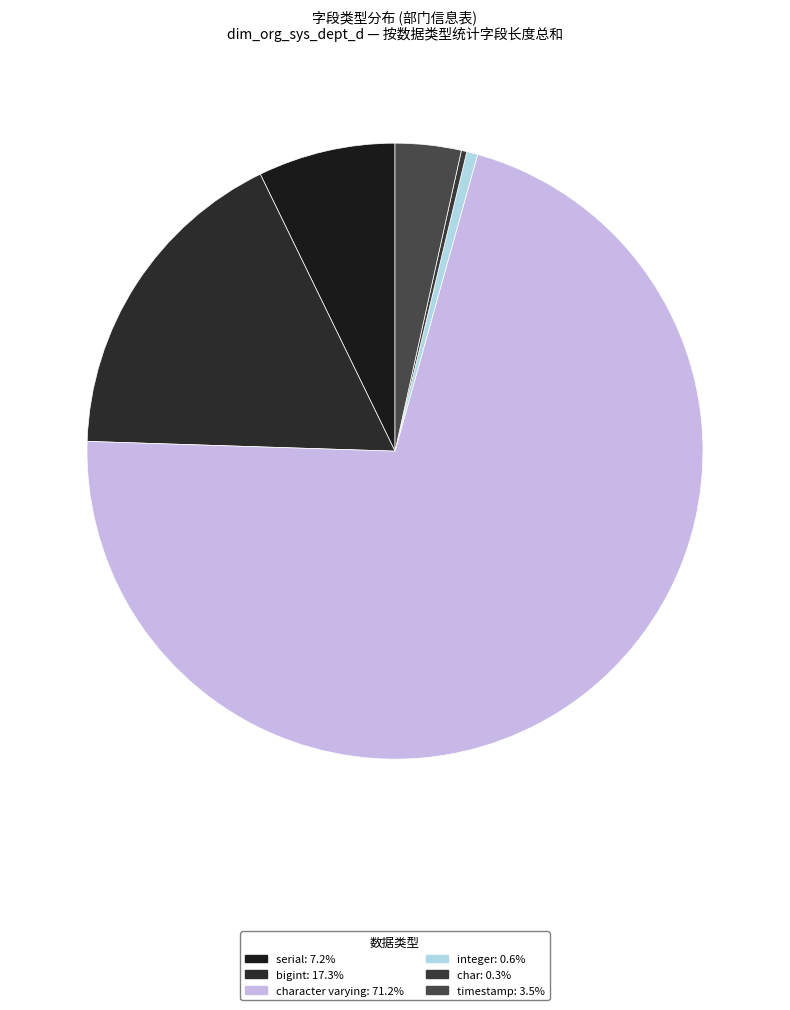

How many segments does this pie chart have?

6